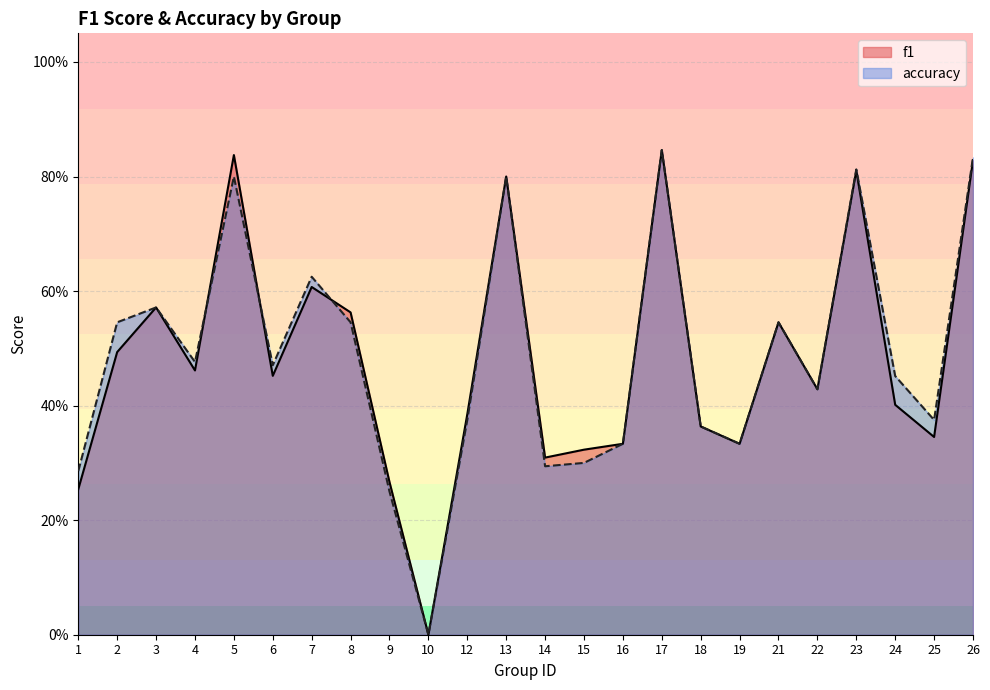

Rank the categories by accuracy value from highest to lowest.

17, 26, 23, 5, 13, 7, 3, 2, 8, 21, 4, 6, 24, 22, 12, 25, 18, 16, 19, 15, 14, 1, 9, 10